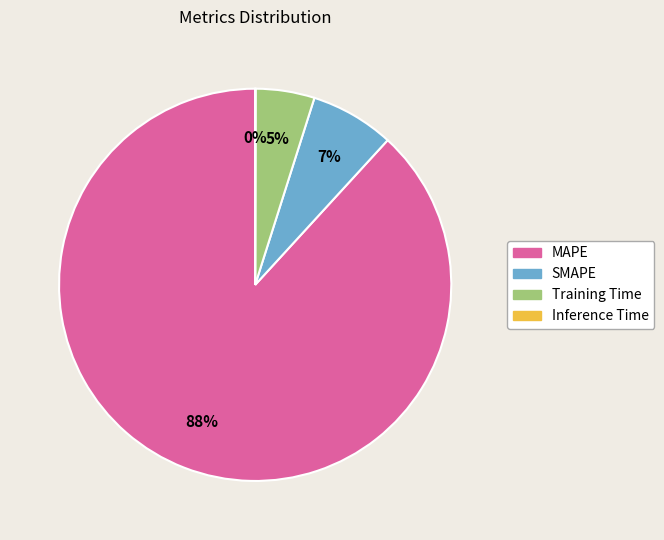

True or false: Training Time accounts for 5% of the total.

True